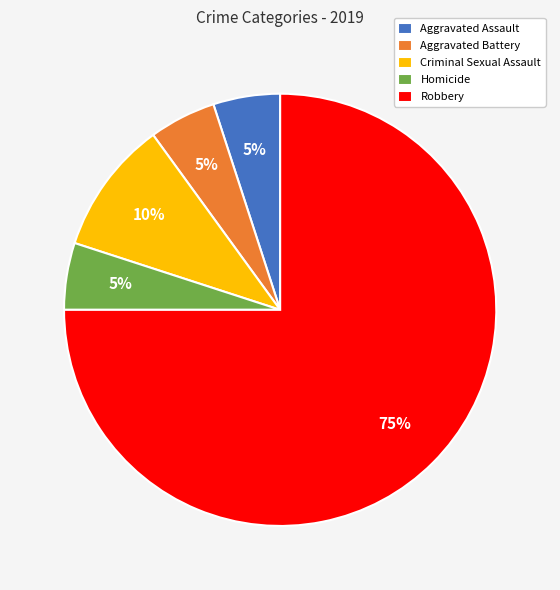

What is the largest slice in the pie chart?

Robbery